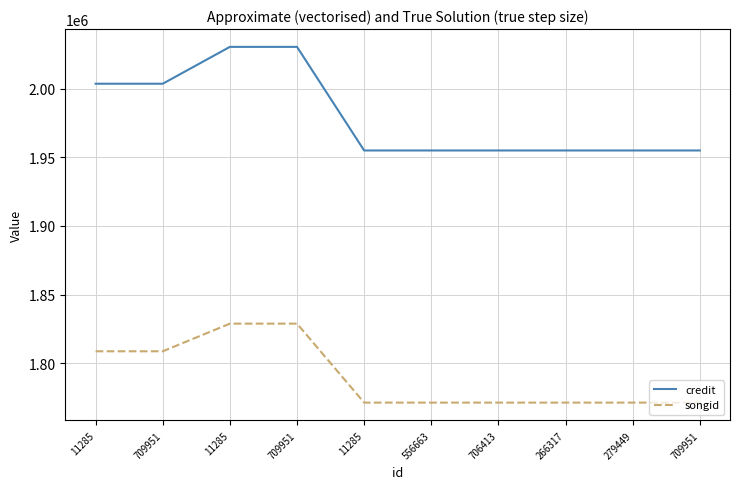

True or false: songid and credit cross at least once.

False